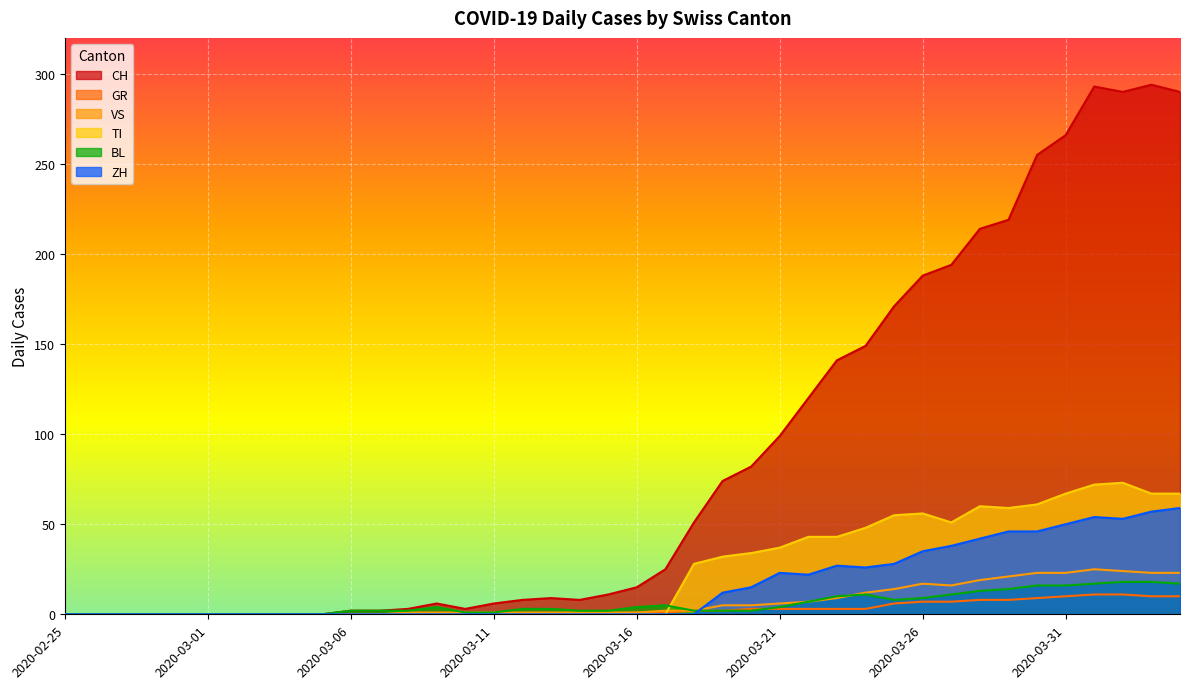

What is the label of the 17th point from the left?

2020-03-12